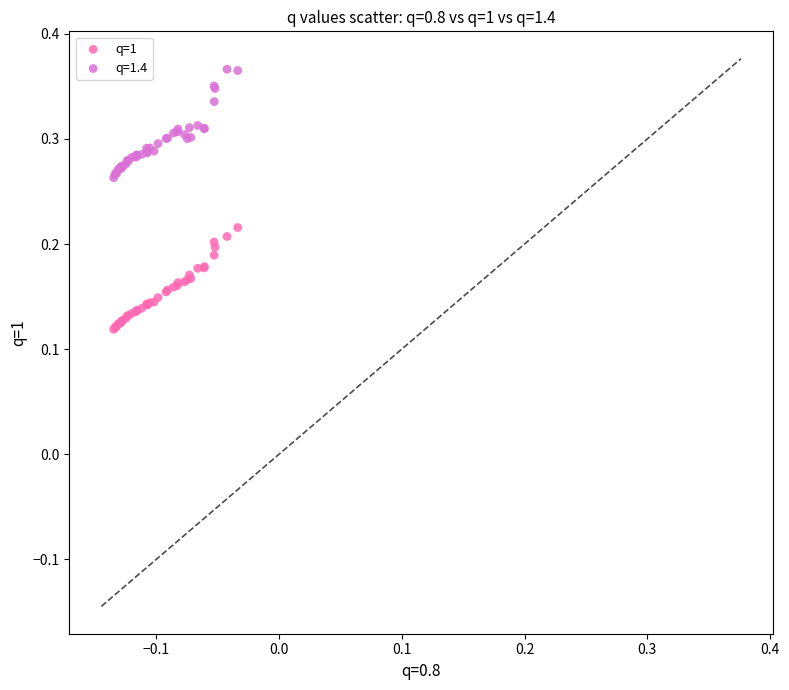

Which series contains the highest Y value?

q=1.4